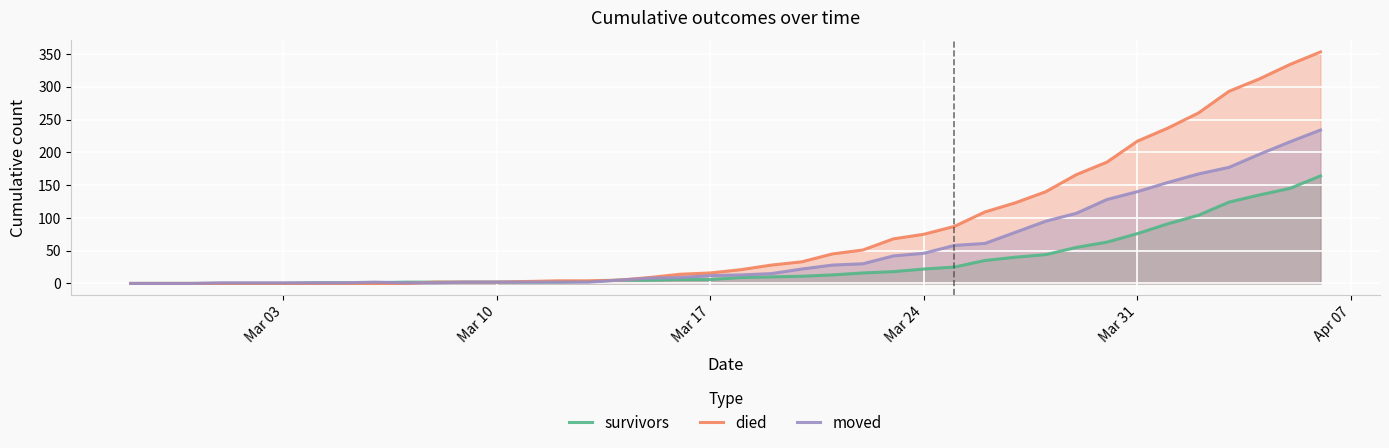

Which series has the largest range (max minus min)?

died